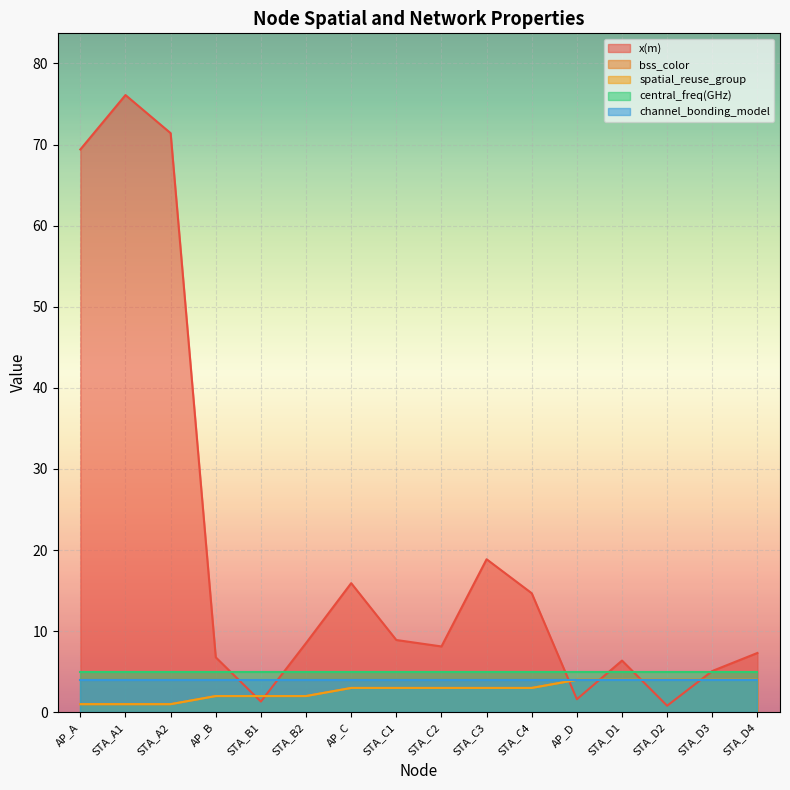

True or false: bss_color and spatial_reuse_group intersect in this chart.

False